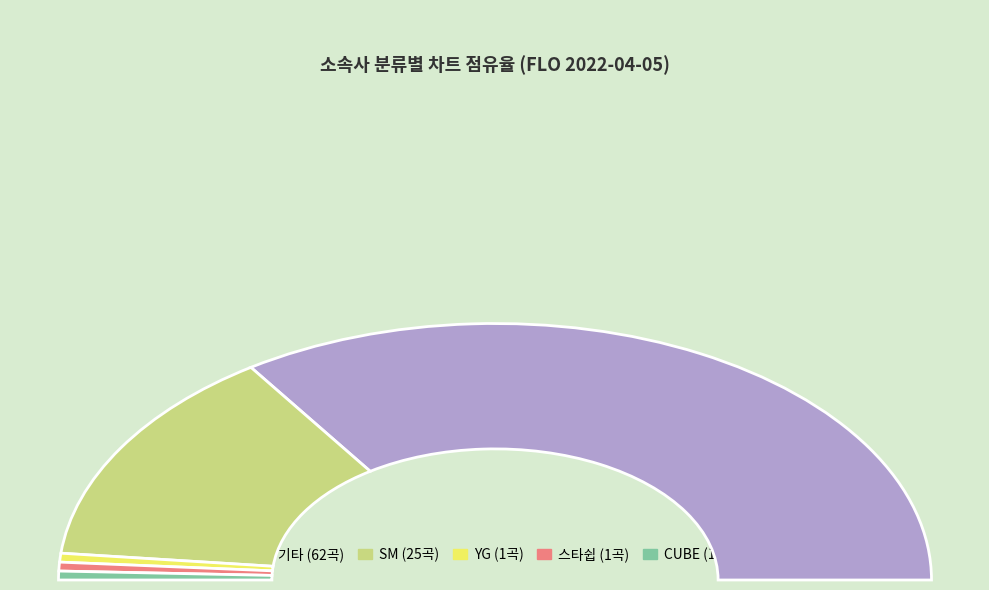

What percentage is the SM slice, to the nearest percent?

28%